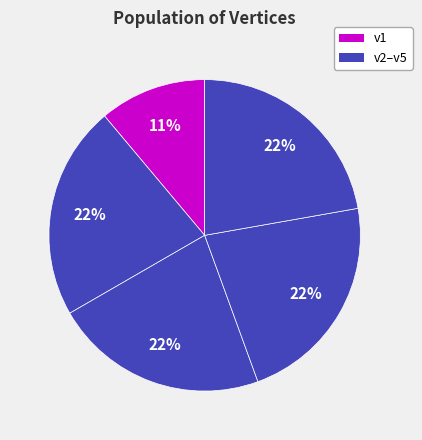

Count the number of slices in the pie.

5